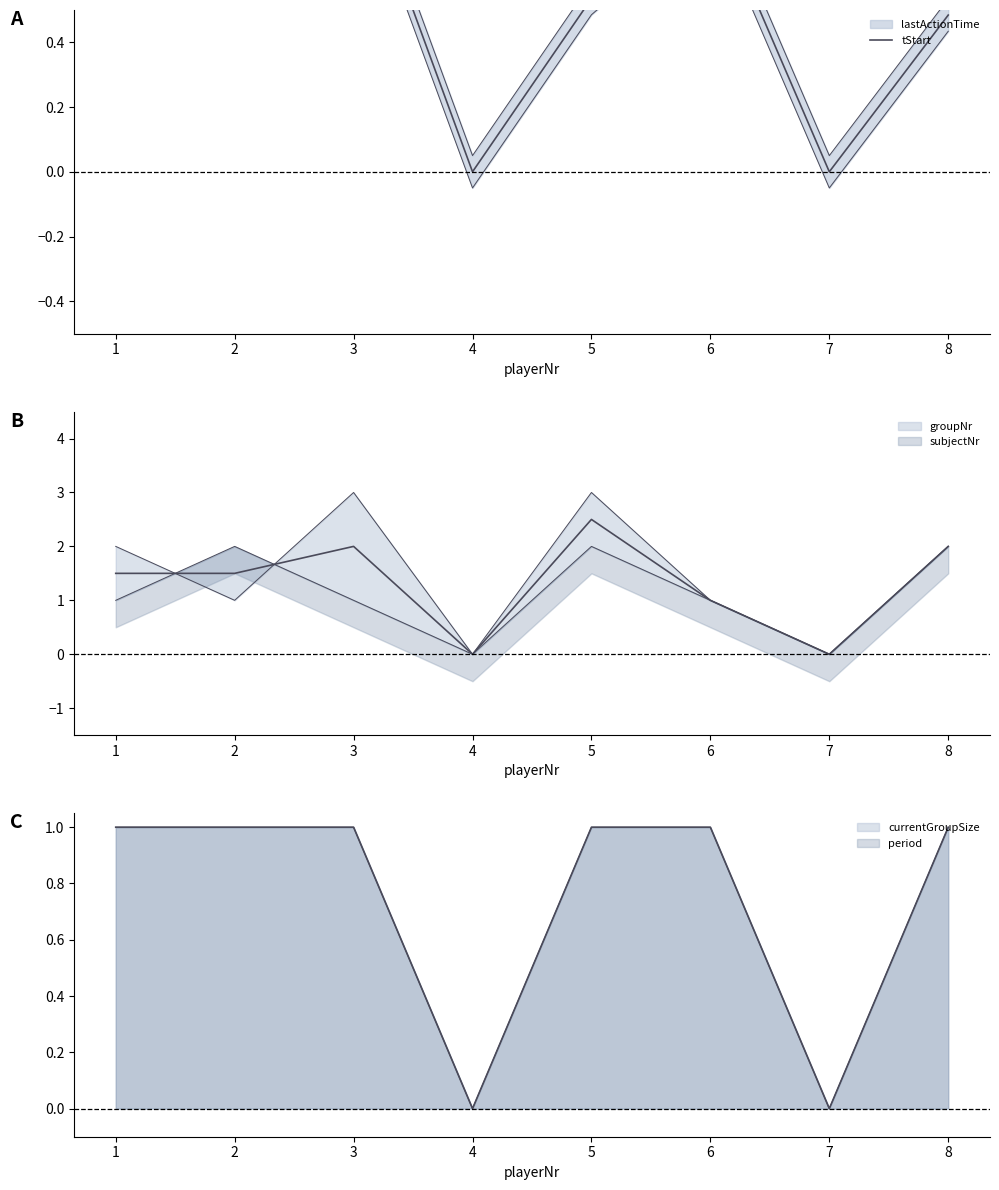

Reading right to left, extract all data points from this chart.

0.5	0.0	0.9	0.5	0.0	1.0	0.7	0.6